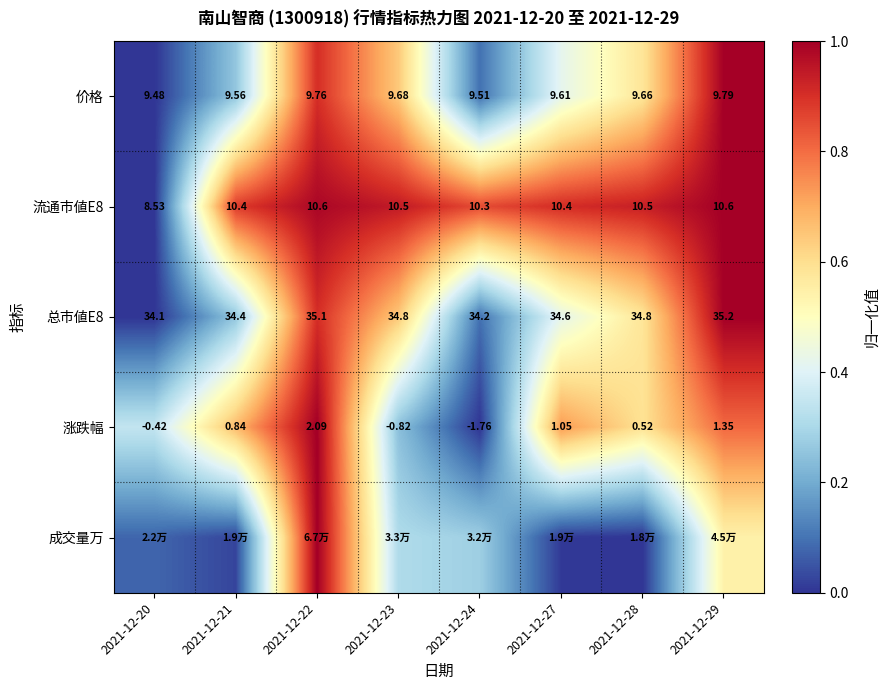

Is the value of 价格 at 2021-12-21 greater than the value of 流通市値E8 at 2021-12-22?

No